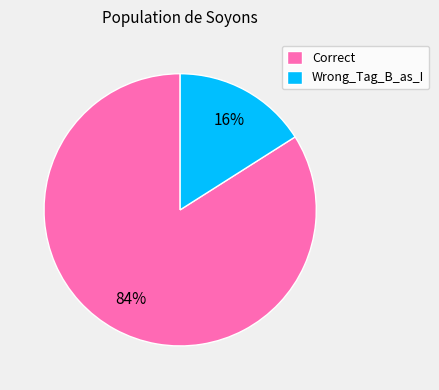

Do Wrong_Tag_B_as_I and Correct together represent more than half of the pie?

Yes